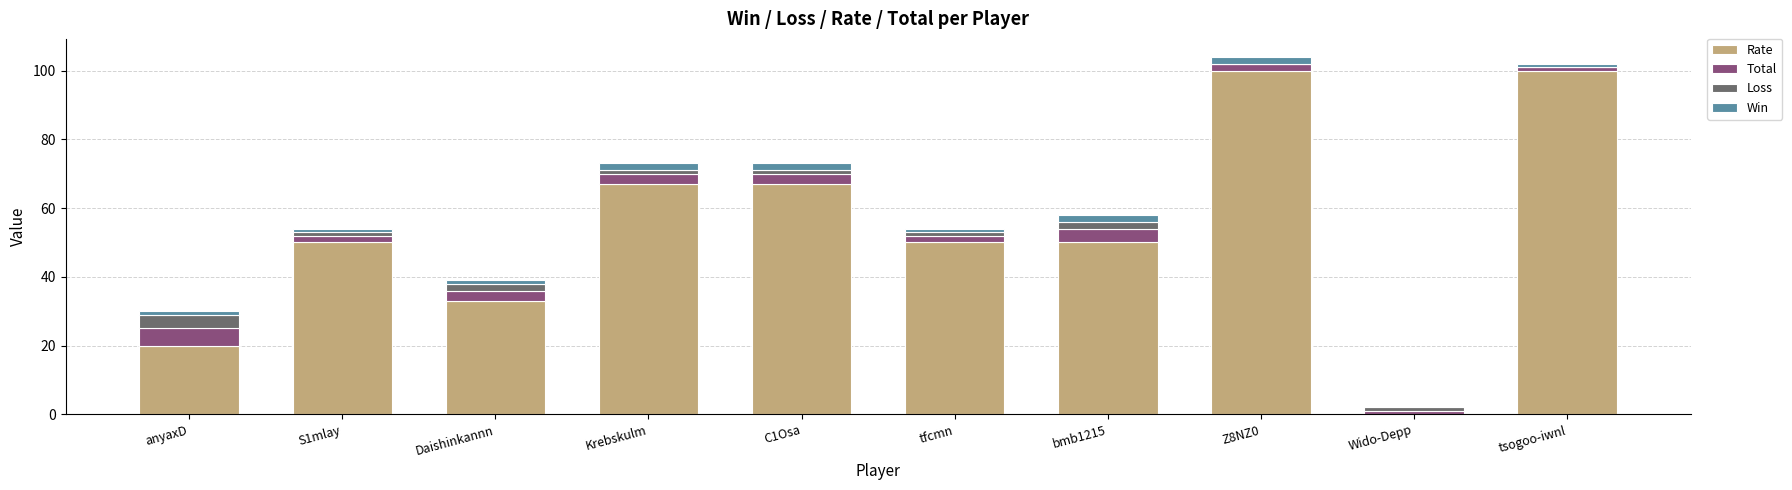

What is the highest value of the Rate series?

100